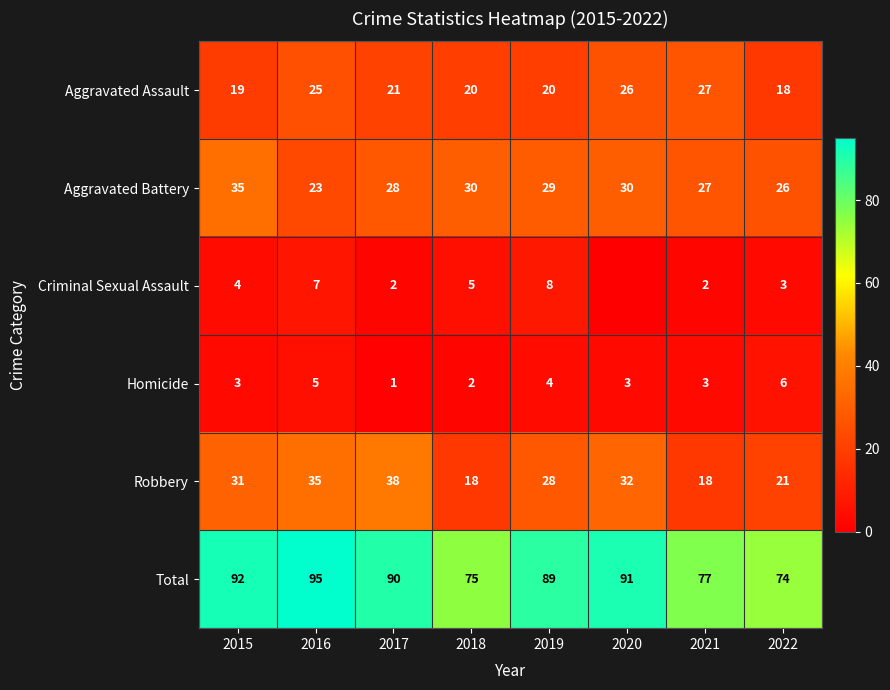

What is the total value across all series at 2018?

150